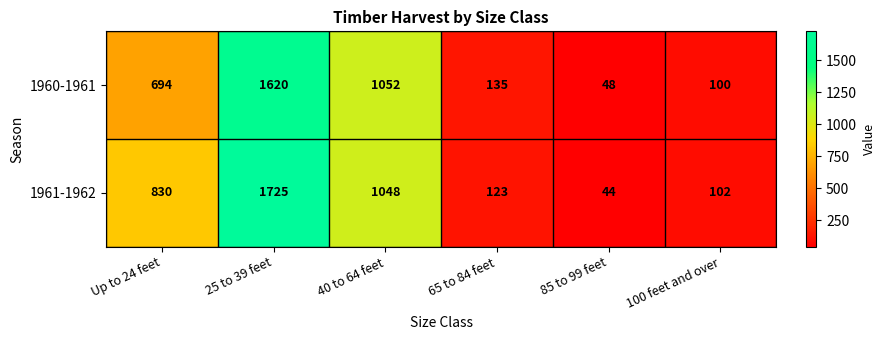

Reading left to right, transcribe all the data shown in this chart.

1960-1961: 694	1620	1052	135	48	100
1961-1962: 830	1725	1048	123	44	102